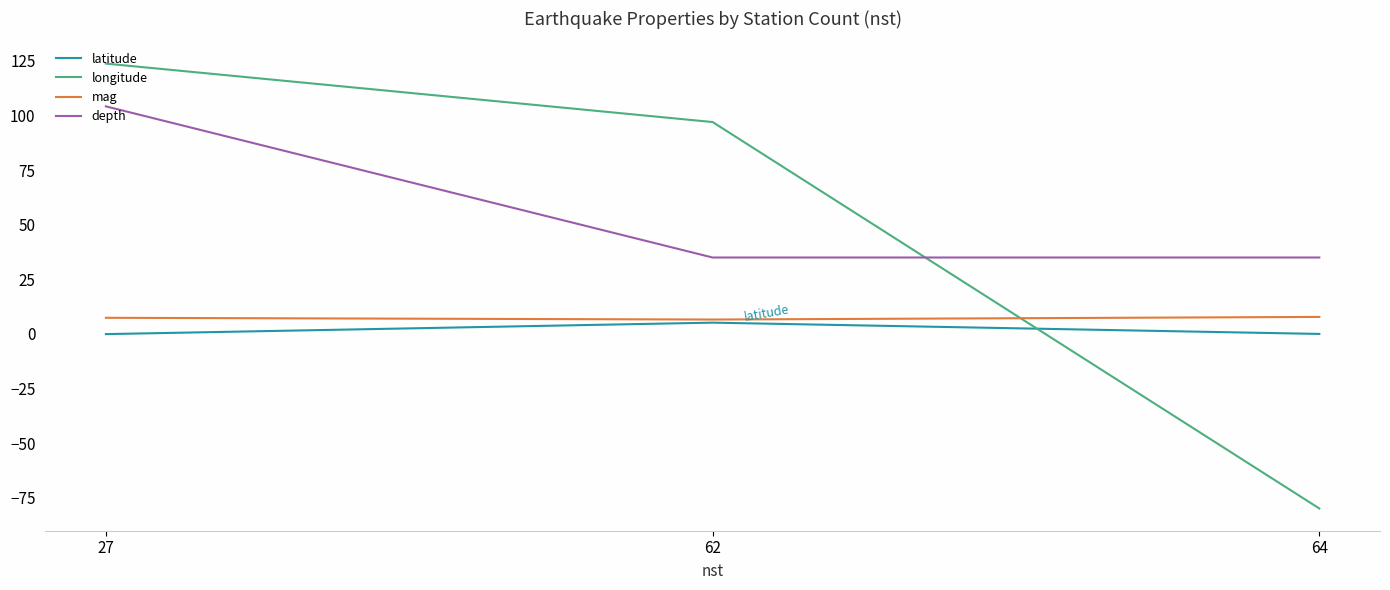

List the labels in order of longitude value, smallest first.

64, 62, 27